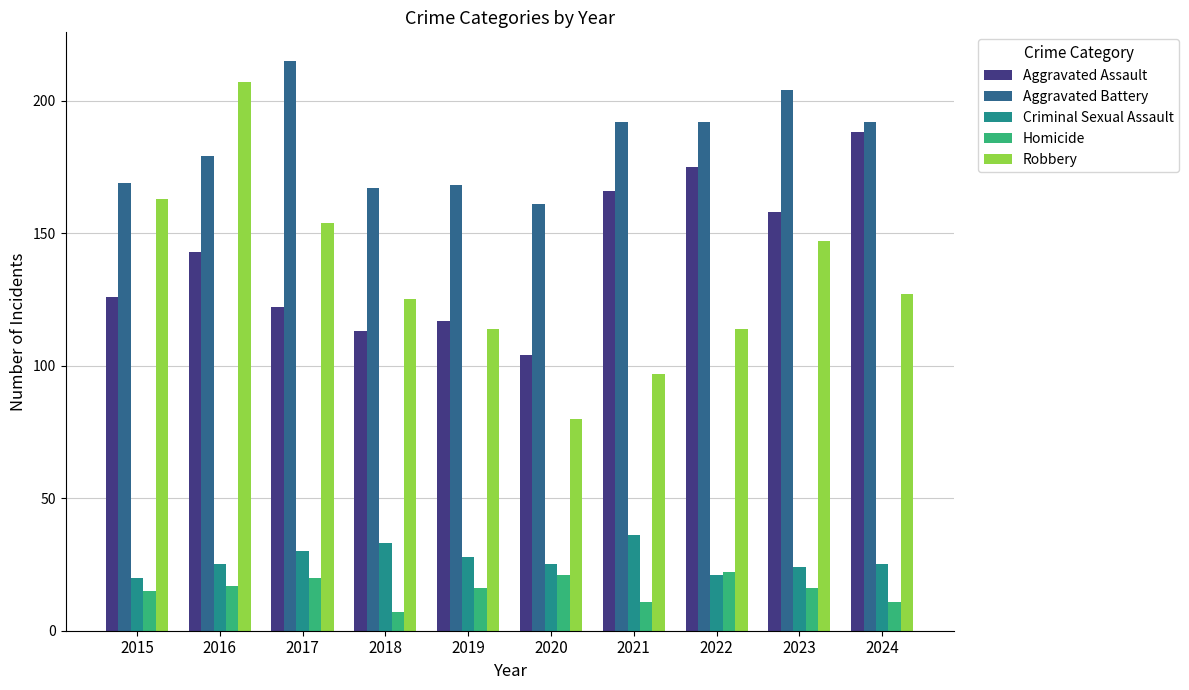

Reading left to right, extract all data points from this chart.

Aggravated Assault: 126	143	122	113	117	104	166	175	158	188
Aggravated Battery: 169	179	215	167	168	161	192	192	204	192
Criminal Sexual Assault: 20	25	30	33	28	25	36	21	24	25
Homicide: 15	17	20	7	16	21	11	22	16	11
Robbery: 163	207	154	125	114	80	97	114	147	127